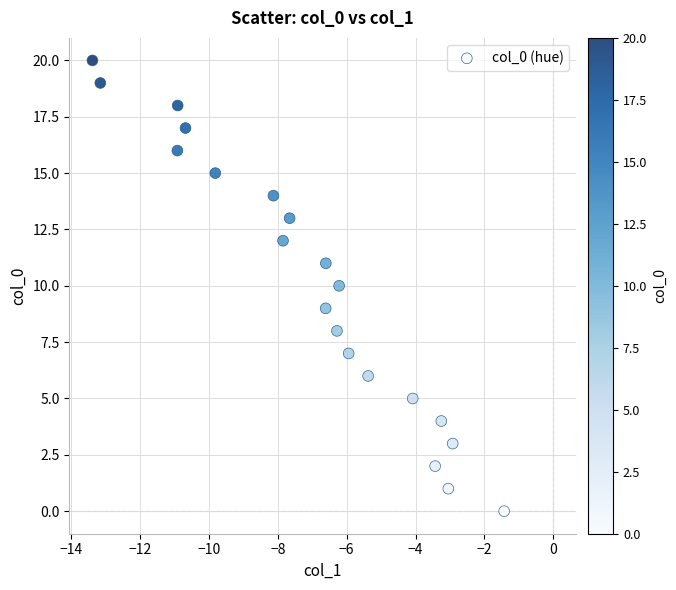

What is the range of Y values (max minus min)?

20